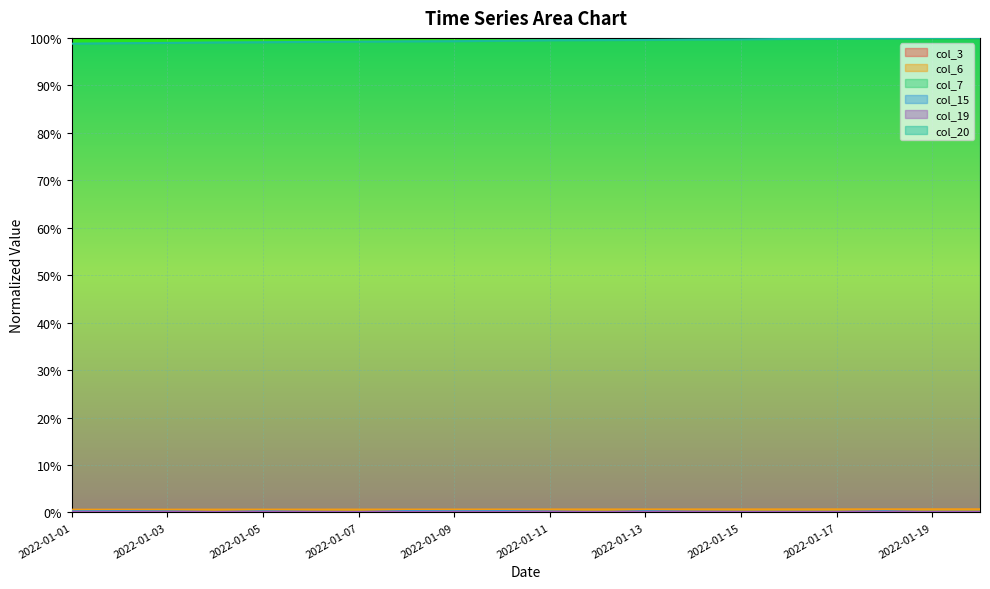

Between 2022-01-06 and 2022-01-07, which series saw the biggest shift?

col_3